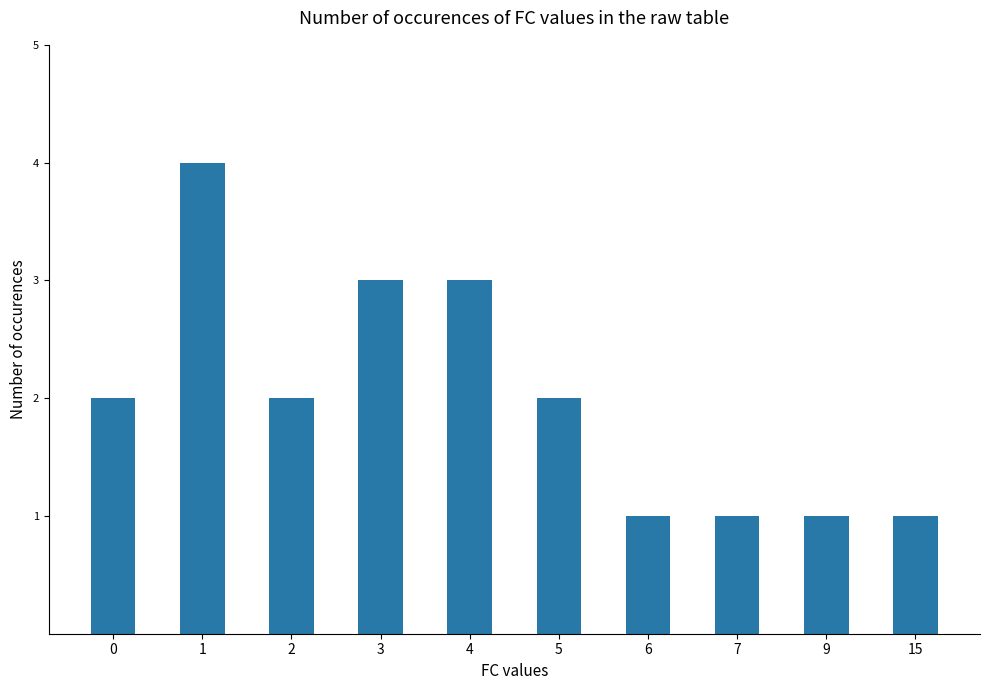

What is the difference between the maximum and minimum values?

3